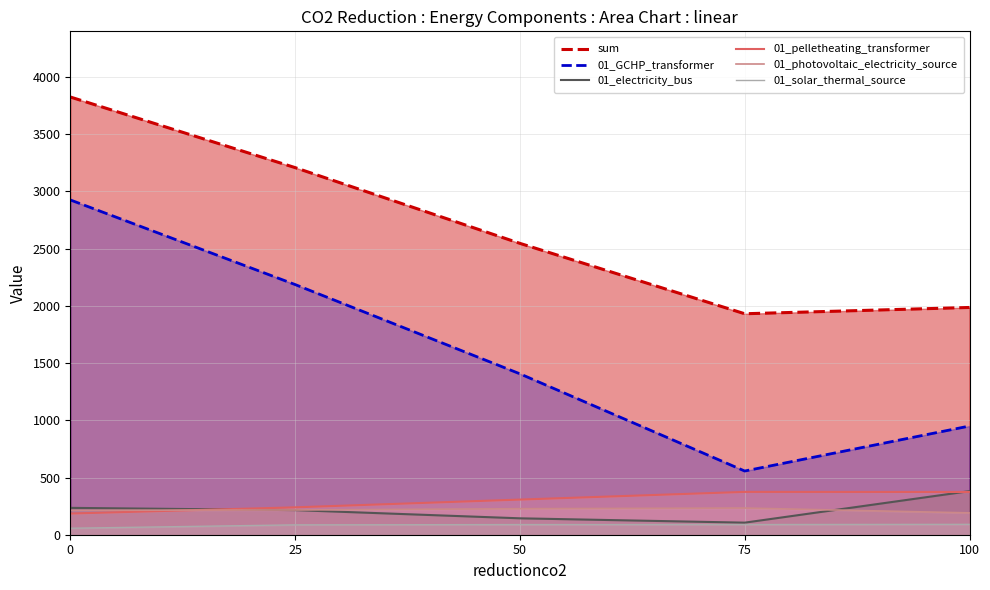

List the labels in order of 01_solar_thermal_source value, smallest first.

0, 25, 50, 75, 100